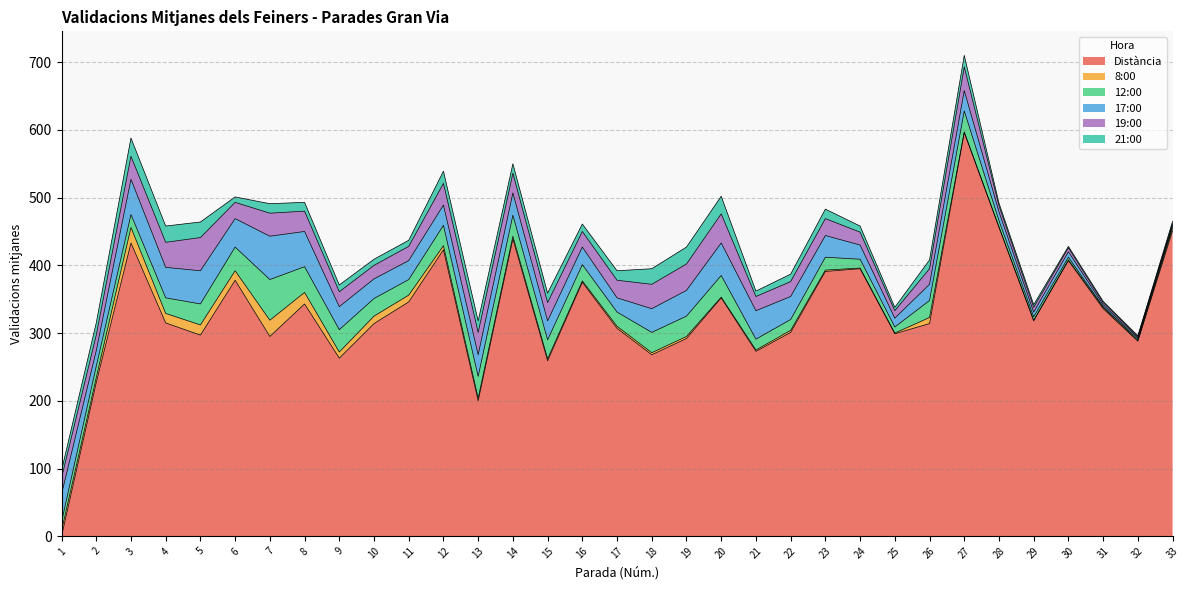

Which label corresponds to the largest value in the chart?

27